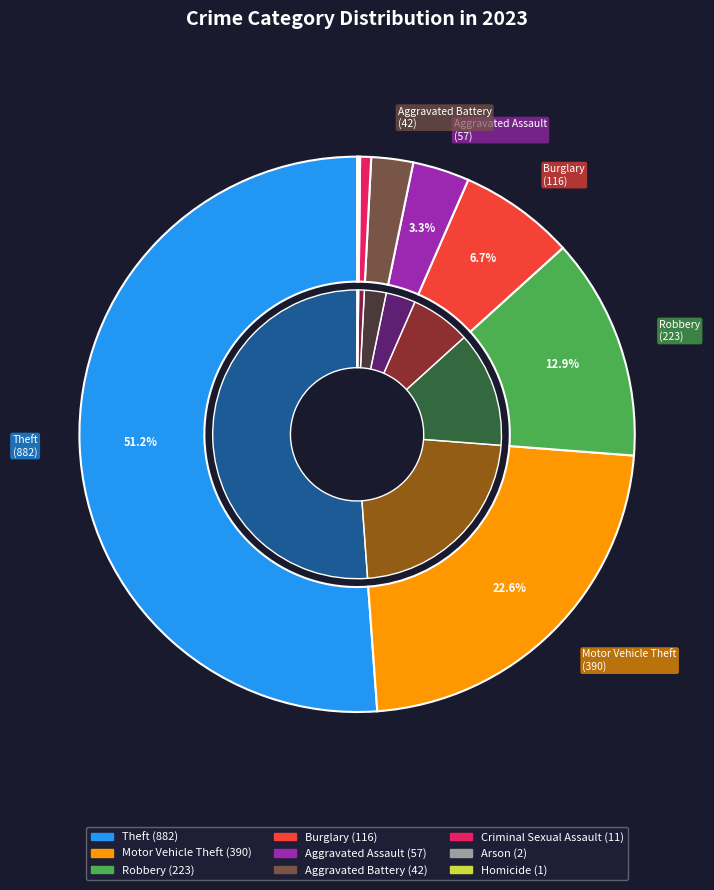

True or false: Motor Vehicle Theft accounts for 31% of the total.

False